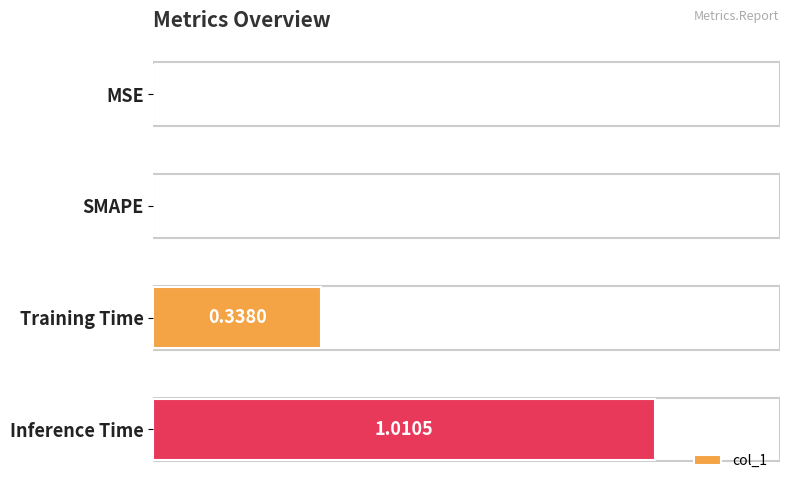

At which category does the chart reach its peak across all series?

Inference Time